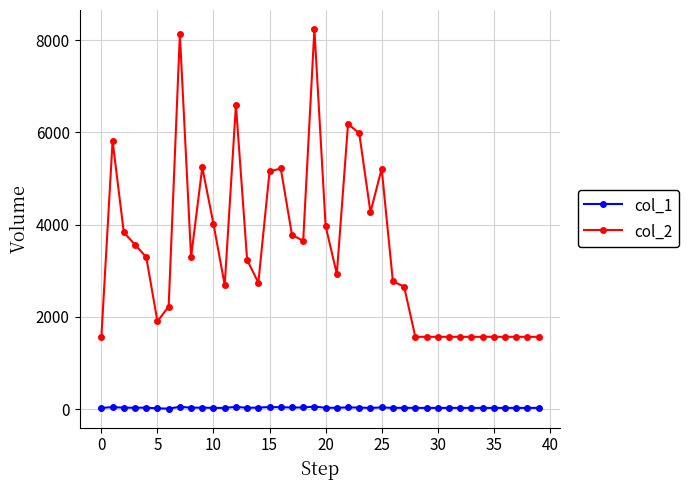

What is the value of the col_2 point at the 30th from the left?

1568